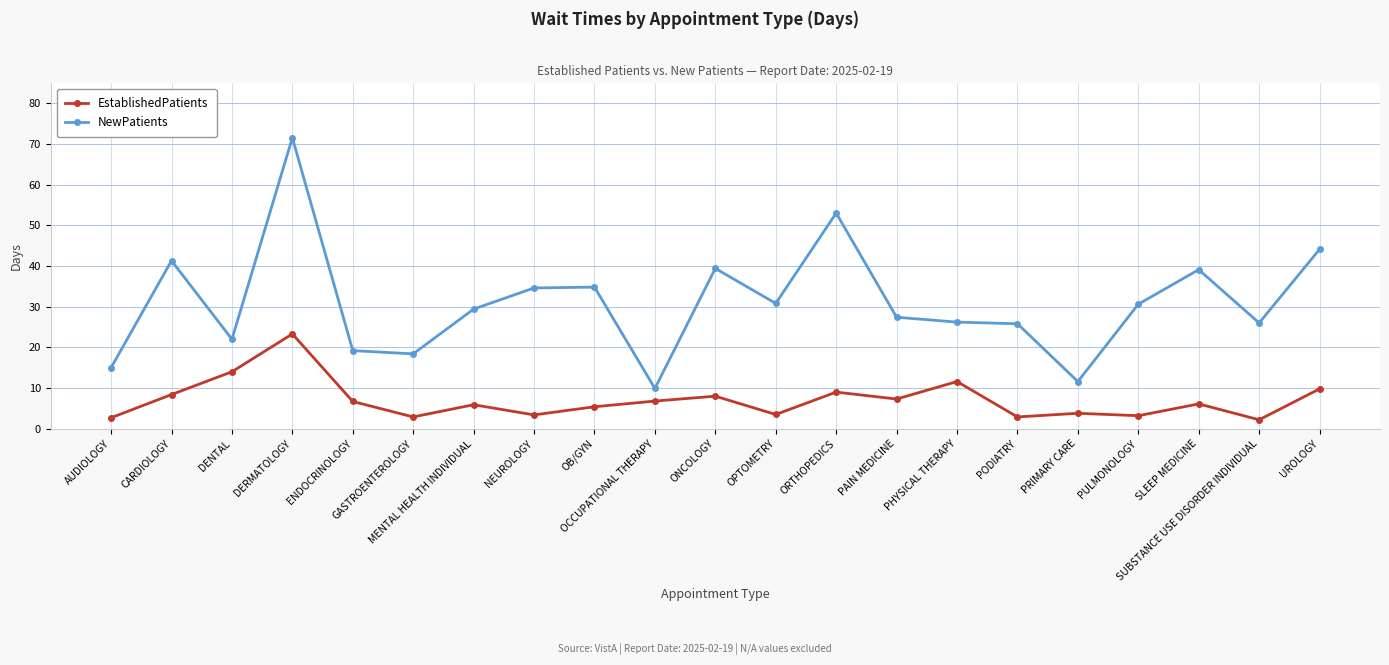

What is the maximum value for EstablishedPatients?

23.3